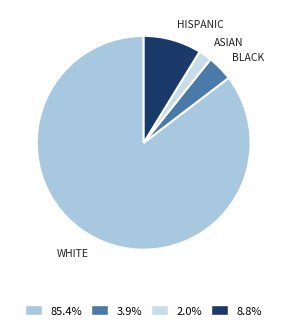

To the nearest percent, what is the difference between the largest and smallest slice percentages?

83%